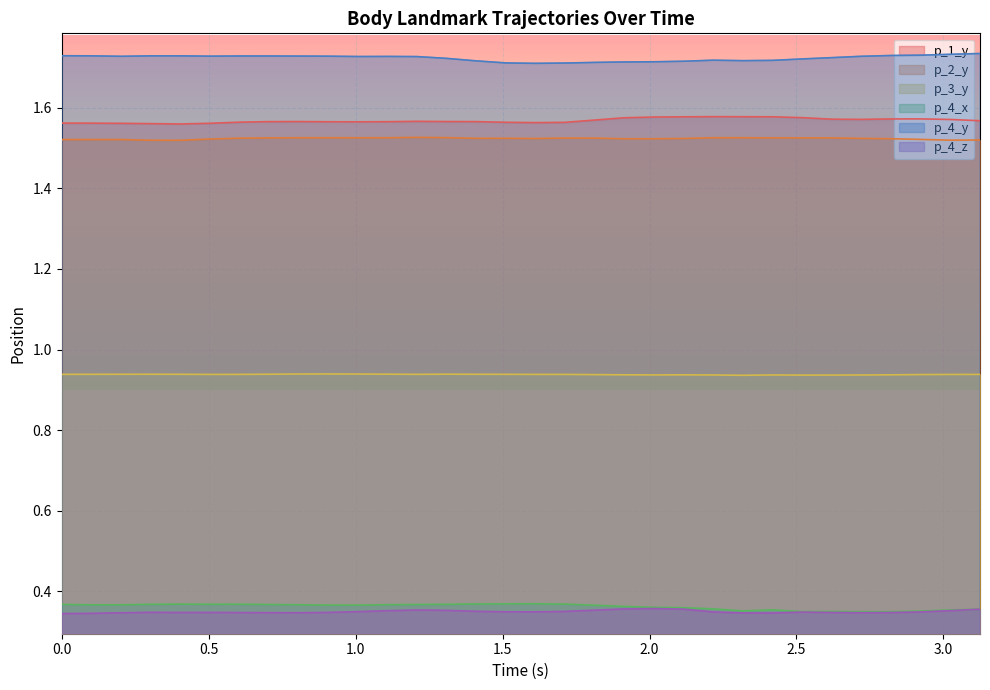

What is the label of the 30th point from the left?

2.922408103942871